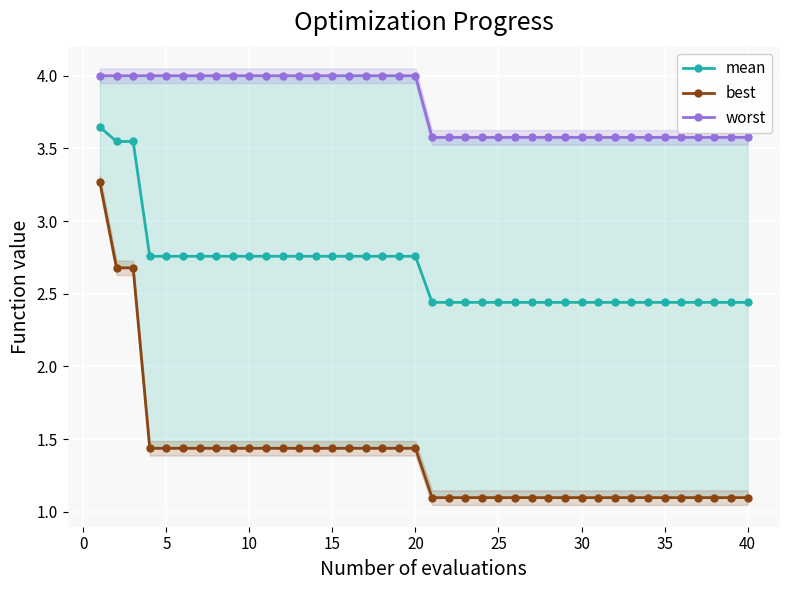

What is the smallest value displayed?

1.1